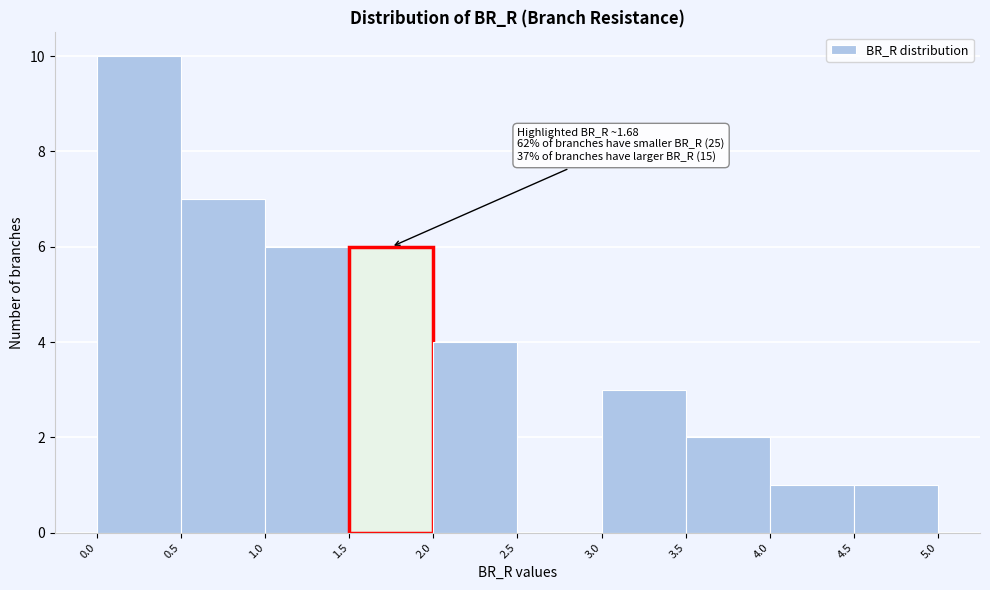

Which range on the x-axis has the tallest bar?

0.0 to 0.5